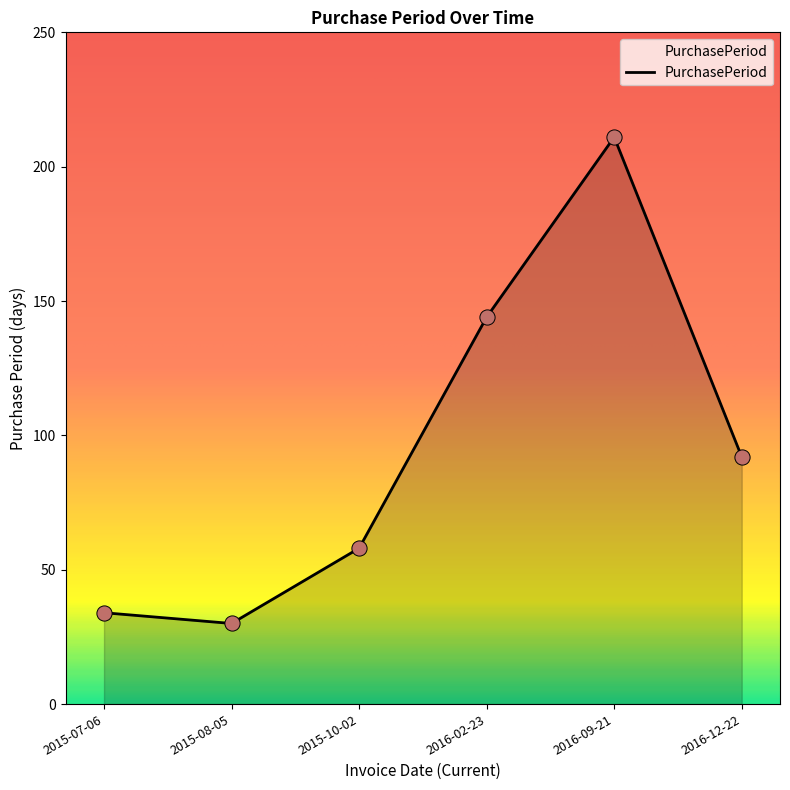

Which has a higher value, 2015-10-02 or 2016-12-22?

2016-12-22